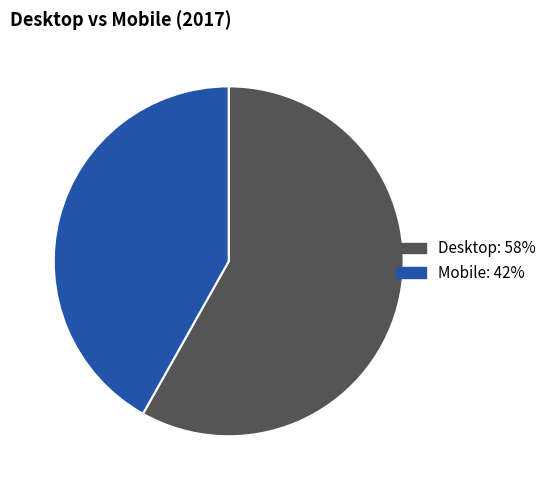

Rank the categories by value from highest to lowest.

Desktop, Mobile